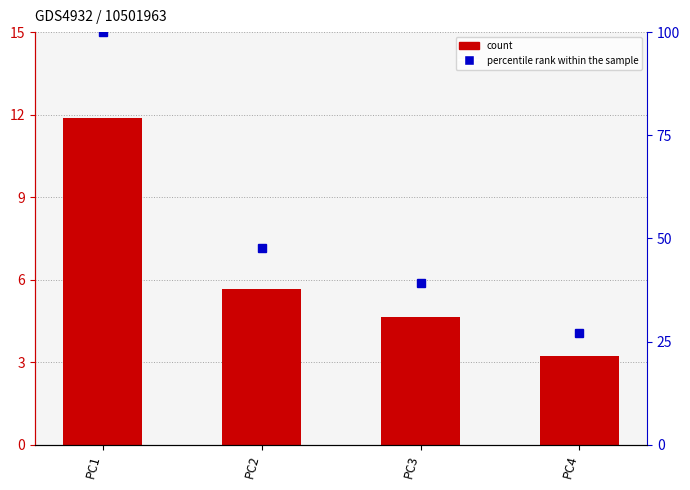

Which series changed the most between PC1 and PC3?

percentile rank within the sample